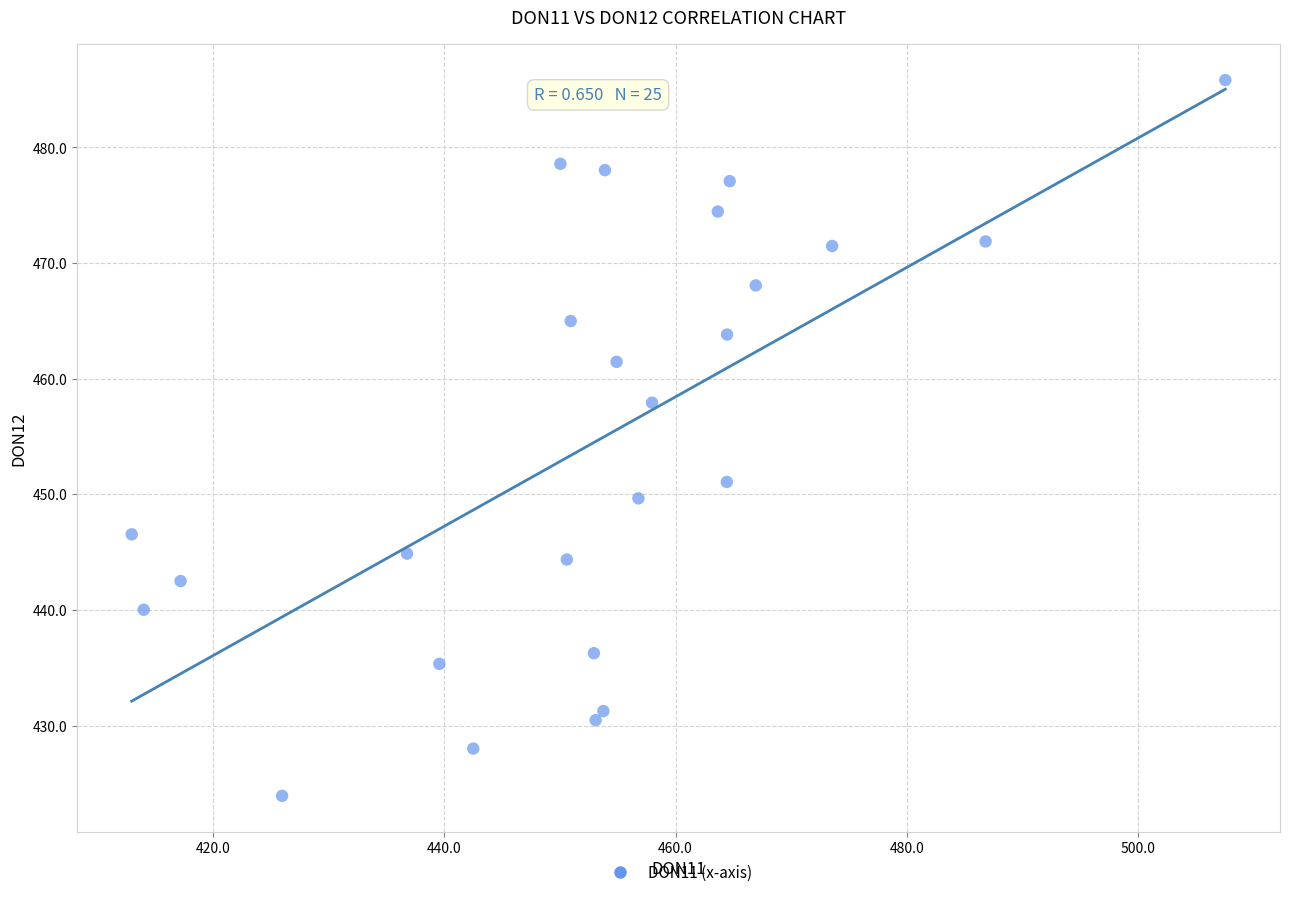

What Y value in the scatter plot is closest to 454?

451.1